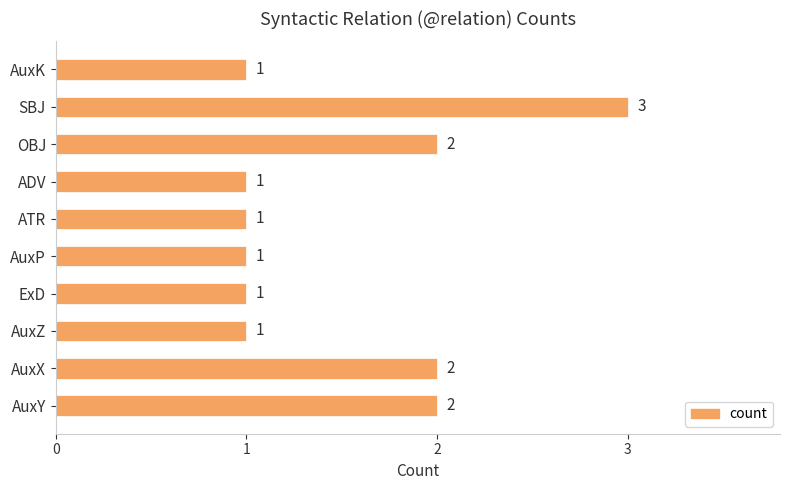

What is the sum of all values?

15